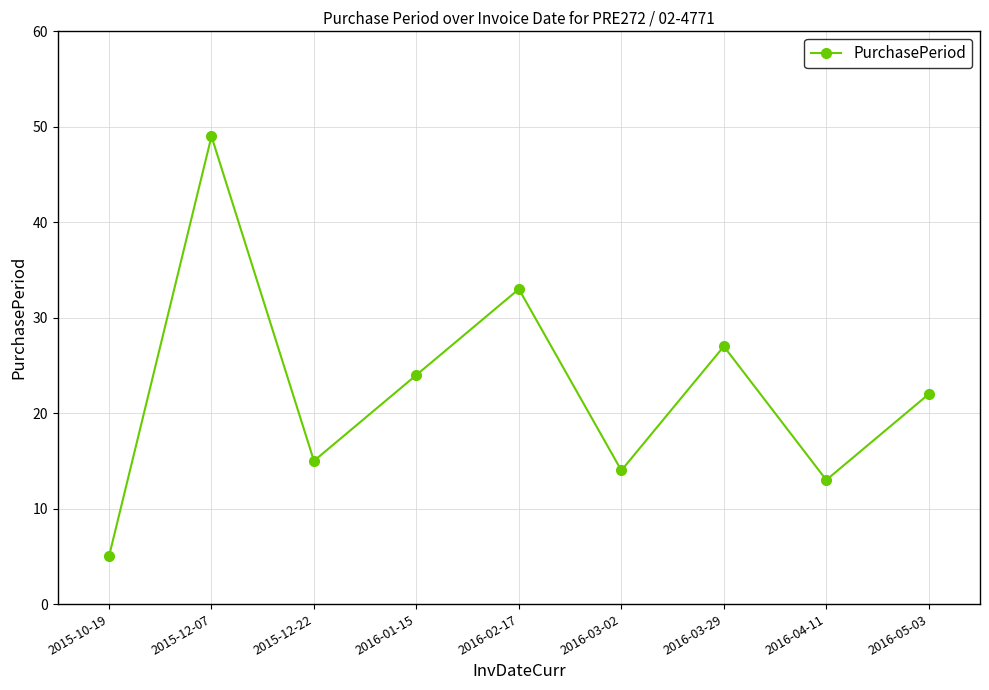

At which category does the data reach its first local valley?

2015-12-22